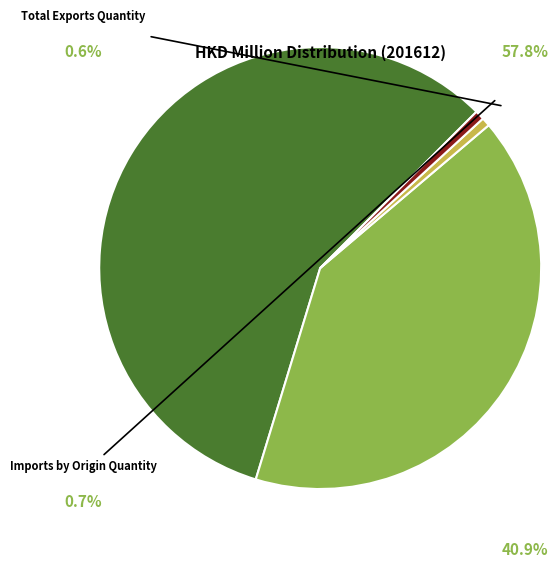

Is there any slice that represents more than half of the pie?

Yes